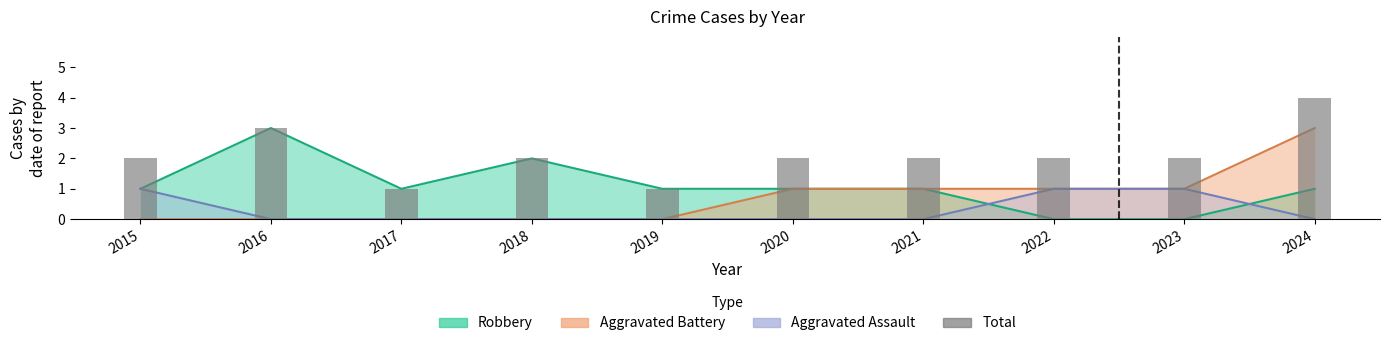

How many categories are shown in the chart?

10